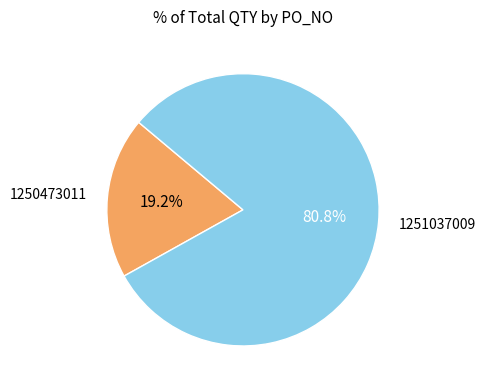

Is there any slice that represents more than half of the pie?

Yes